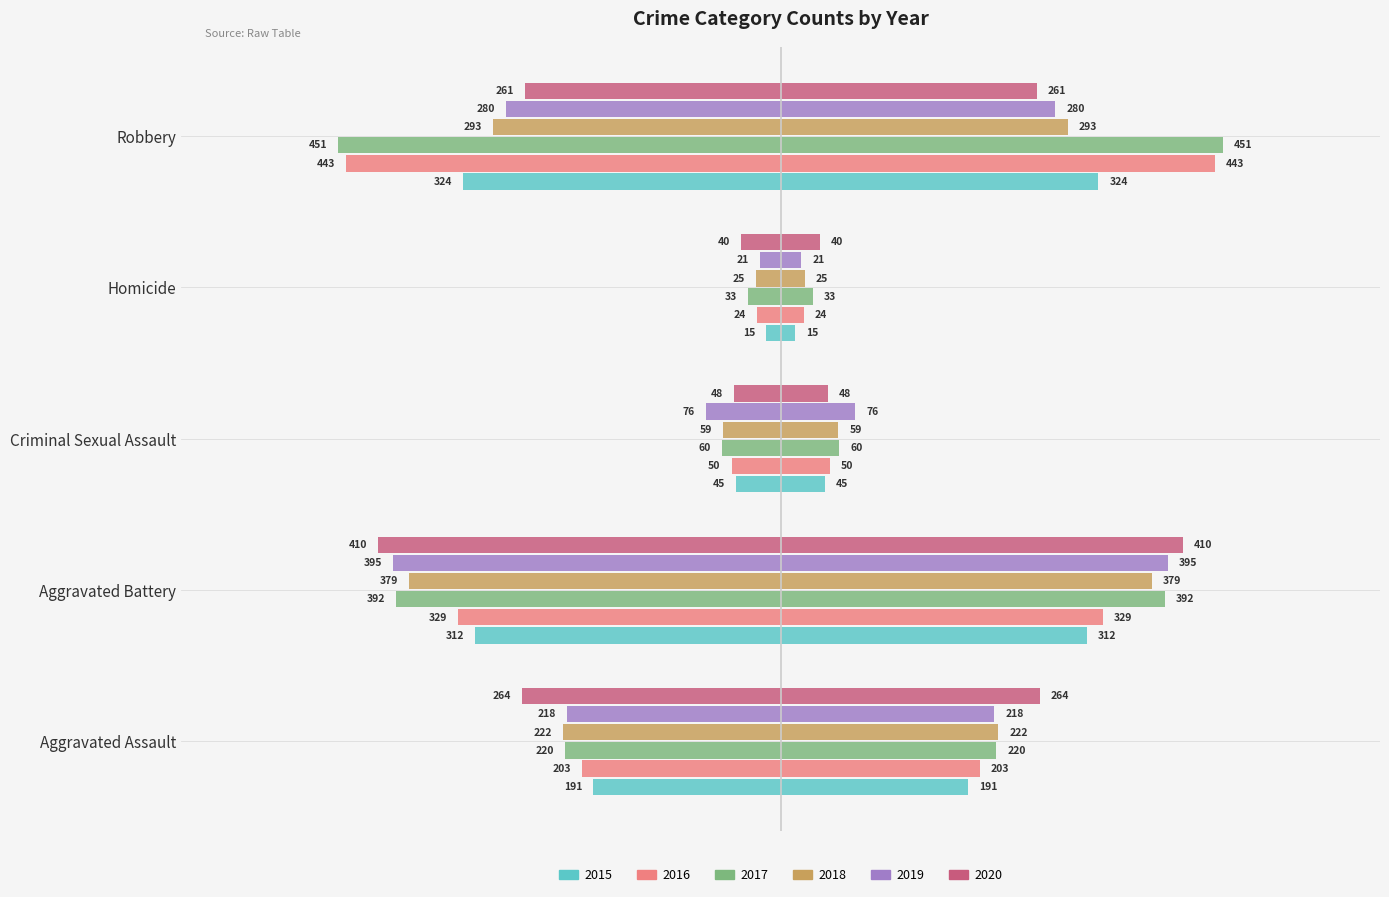

How many bars are there in total?

30